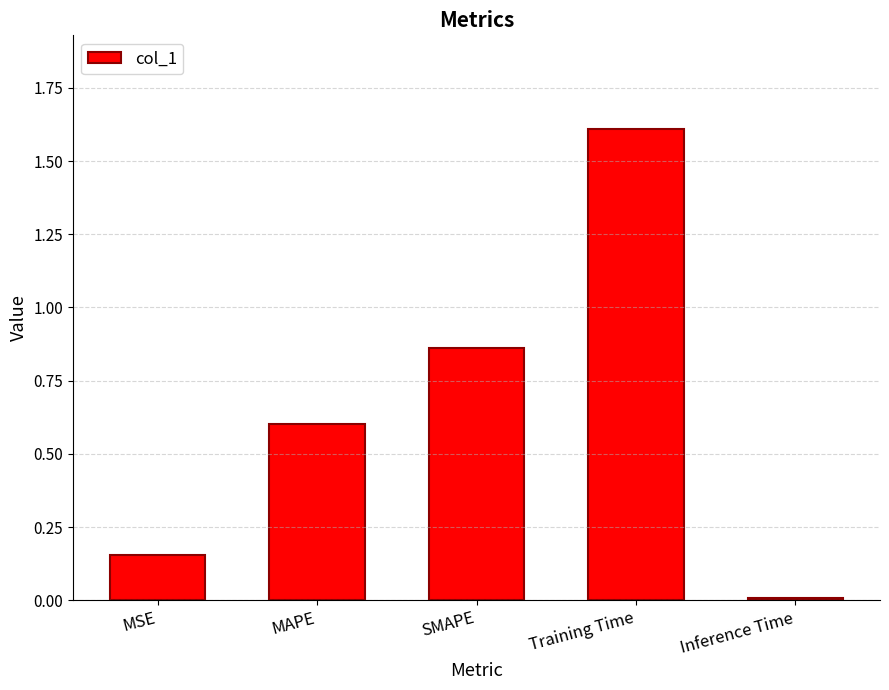

Between MAPE and SMAPE, which is larger?

SMAPE